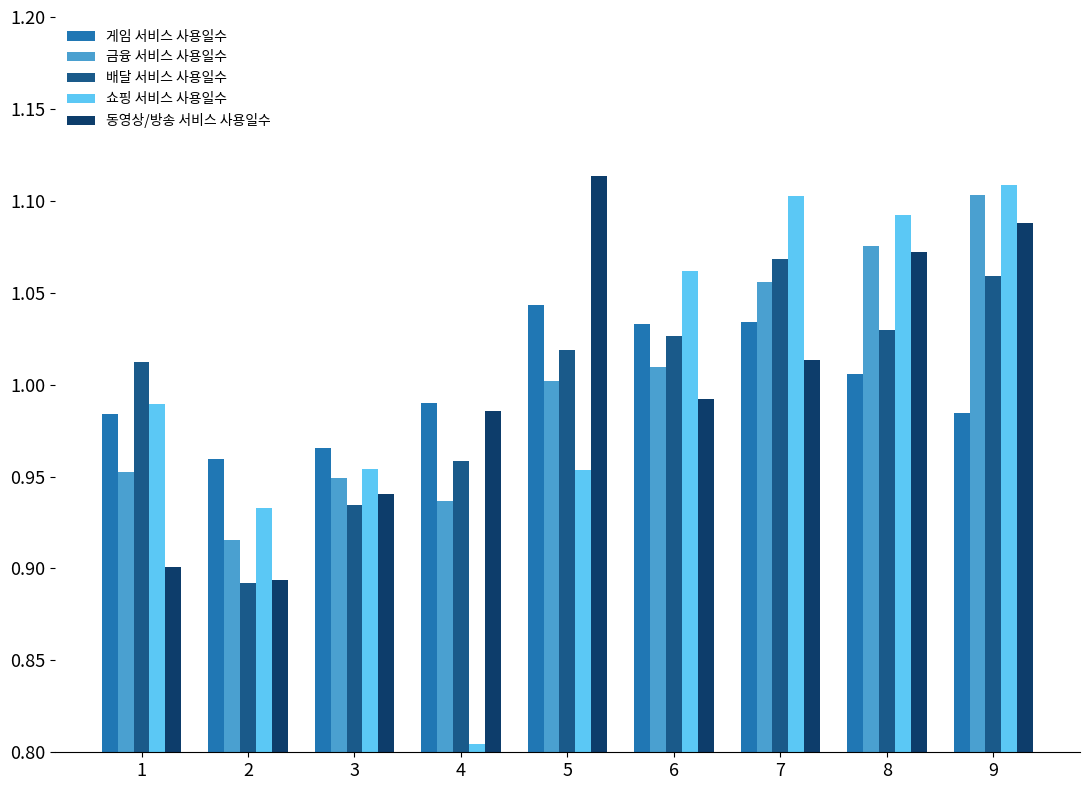

How many groups of bars are there?

9